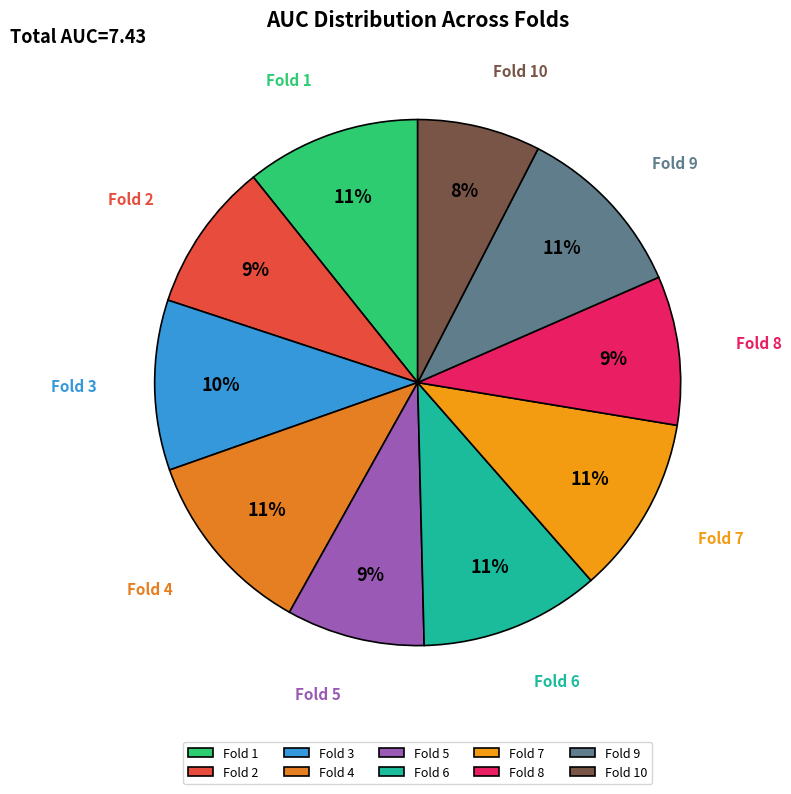

To the nearest percent, what is the difference between the Fold 9 and Fold 5 slice percentages?

2%